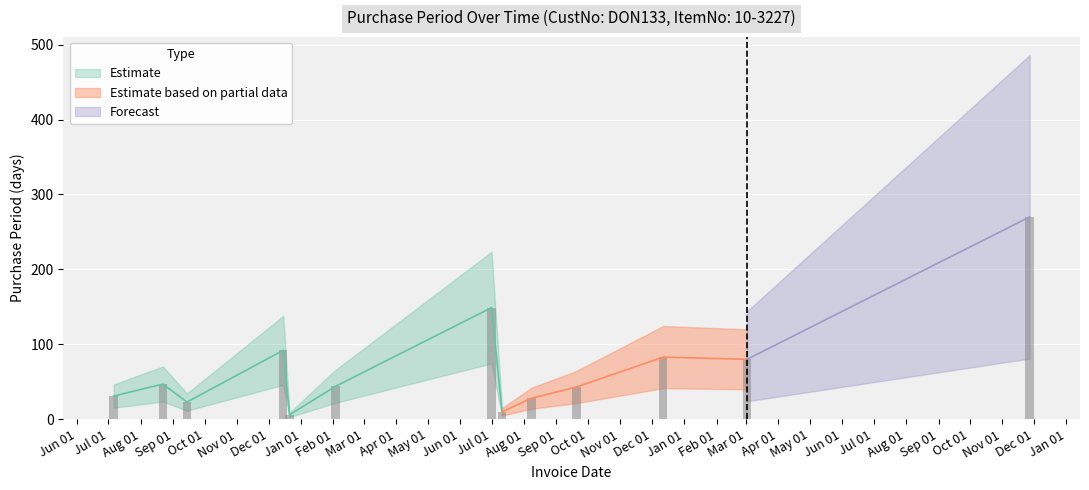

What is the label of the 2nd bar from the right?

Mar 01